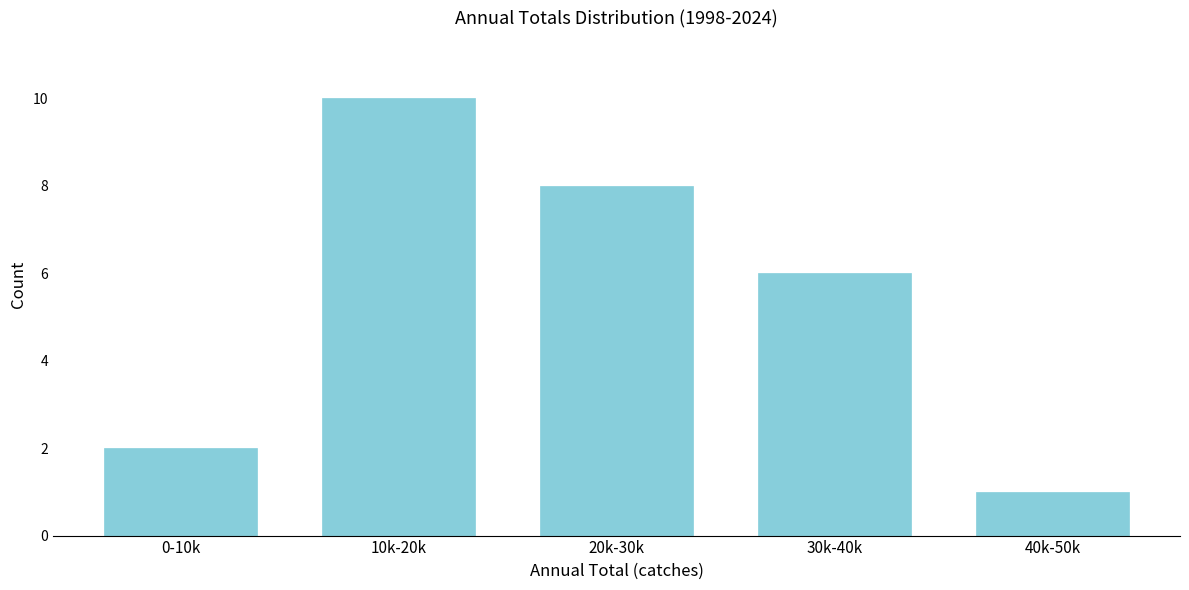

Reading left to right, transcribe all the data shown in this chart.

0-10k=2	10k-20k=10	20k-30k=8	30k-40k=6	40k-50k=1